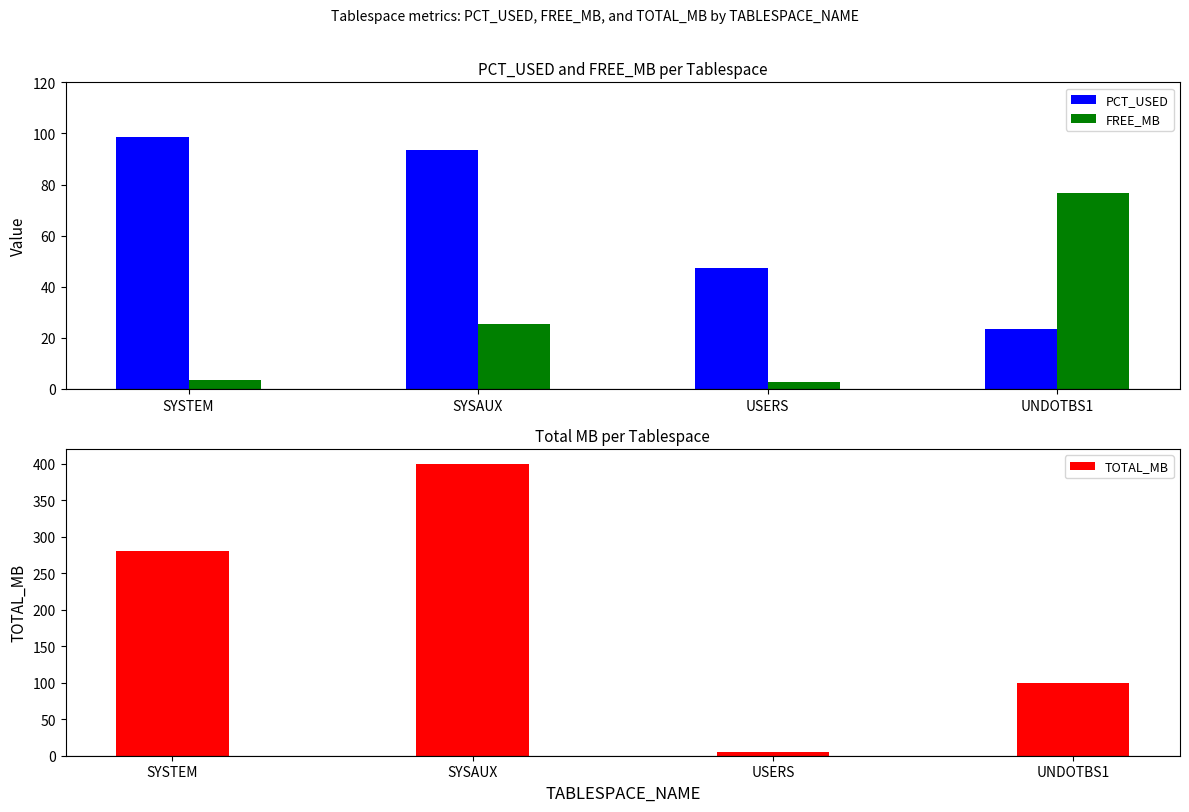

What is the label of the 2nd bar from the left?

SYSAUX